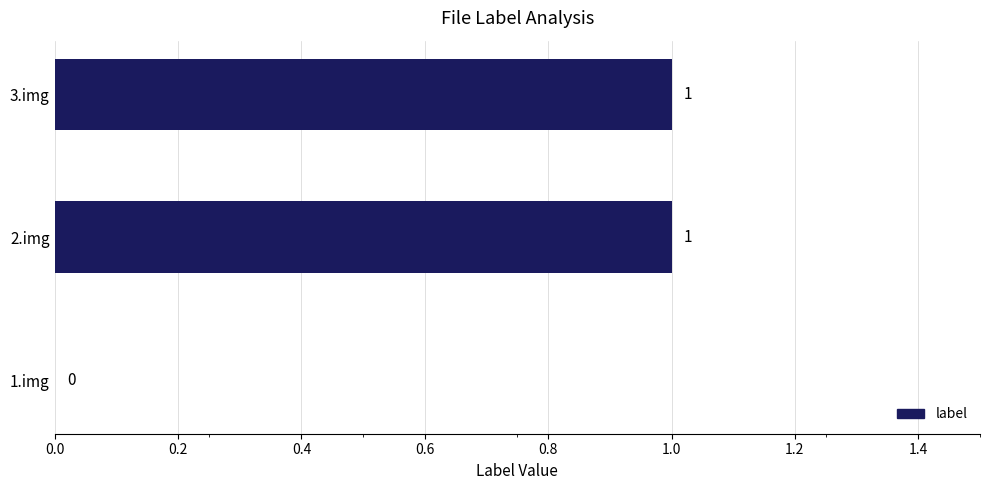

What is the sum of all values?

2